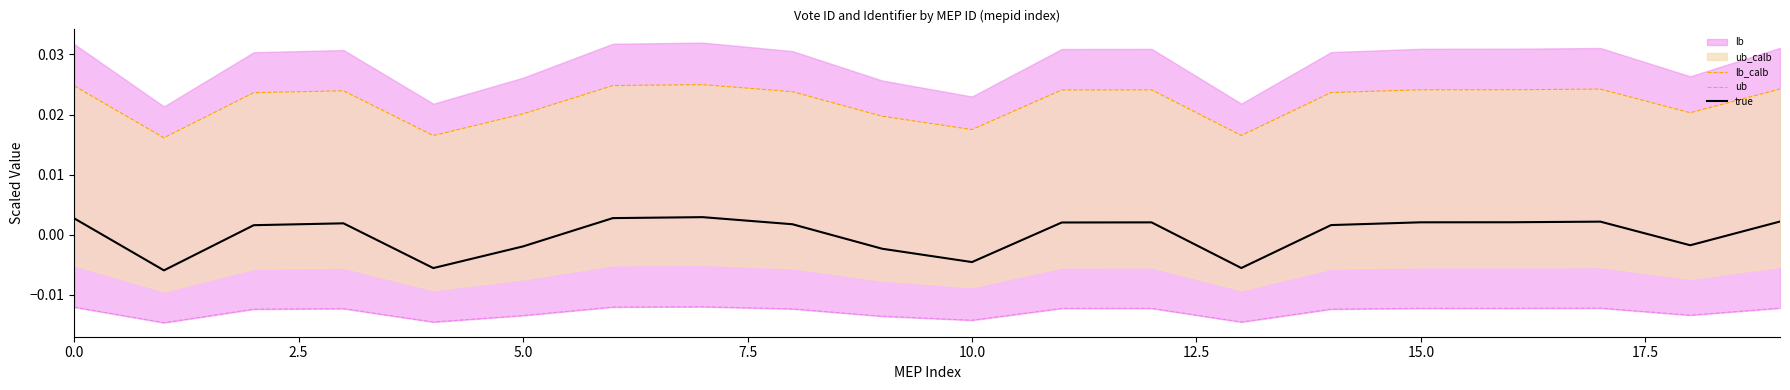

How many data points in true are less than 0?

7